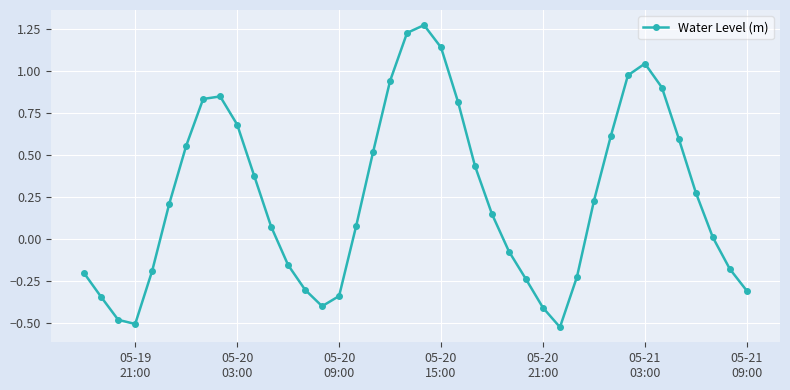

How many lines are shown in the chart?

1